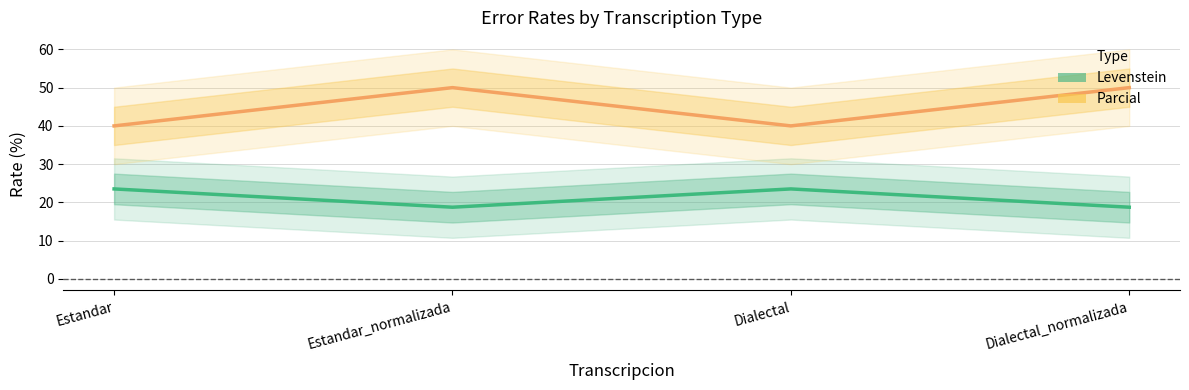

Between Dialectal and Dialectal_normalizada, which series saw the biggest shift?

Parcial